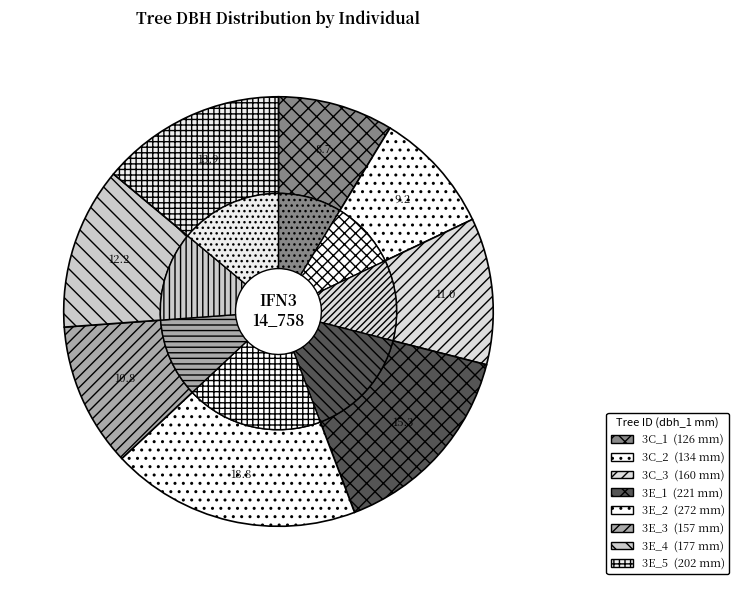

How much of the chart is everything except IFN3_14_758_A_3E_4?

87.8%